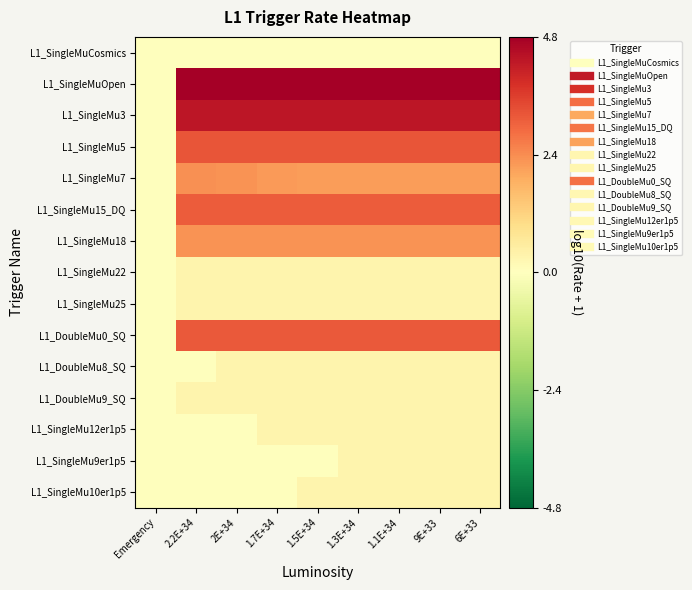

Between 9E+33 and 2E+34, which is larger?

9E+33